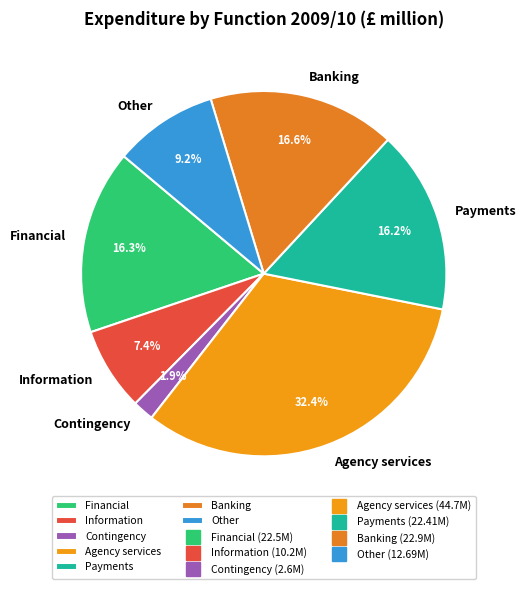

Which has a higher value, Contingency or Banking?

Banking